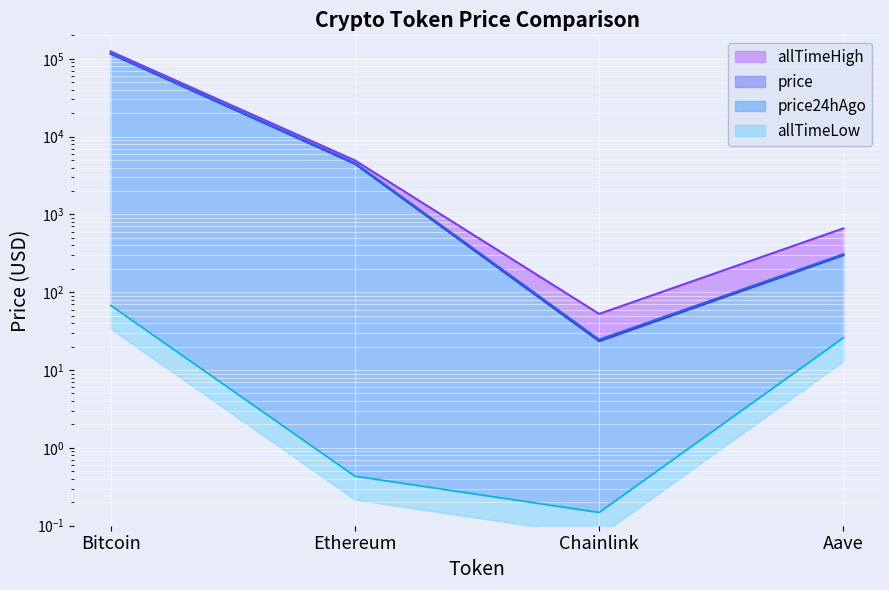

Where is the first local minimum for allTimeHigh?

Chainlink